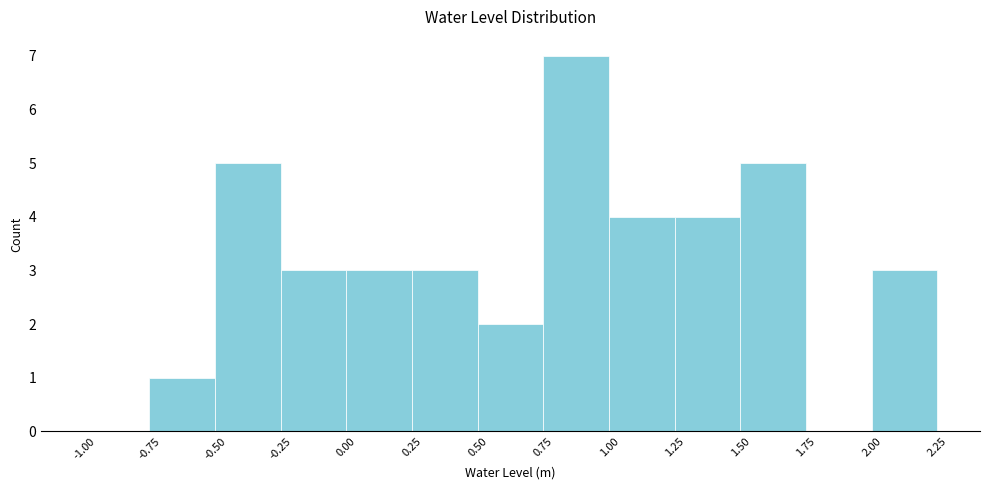

Over which range of the x-axis is the bar tallest?

0.75 to 1.00